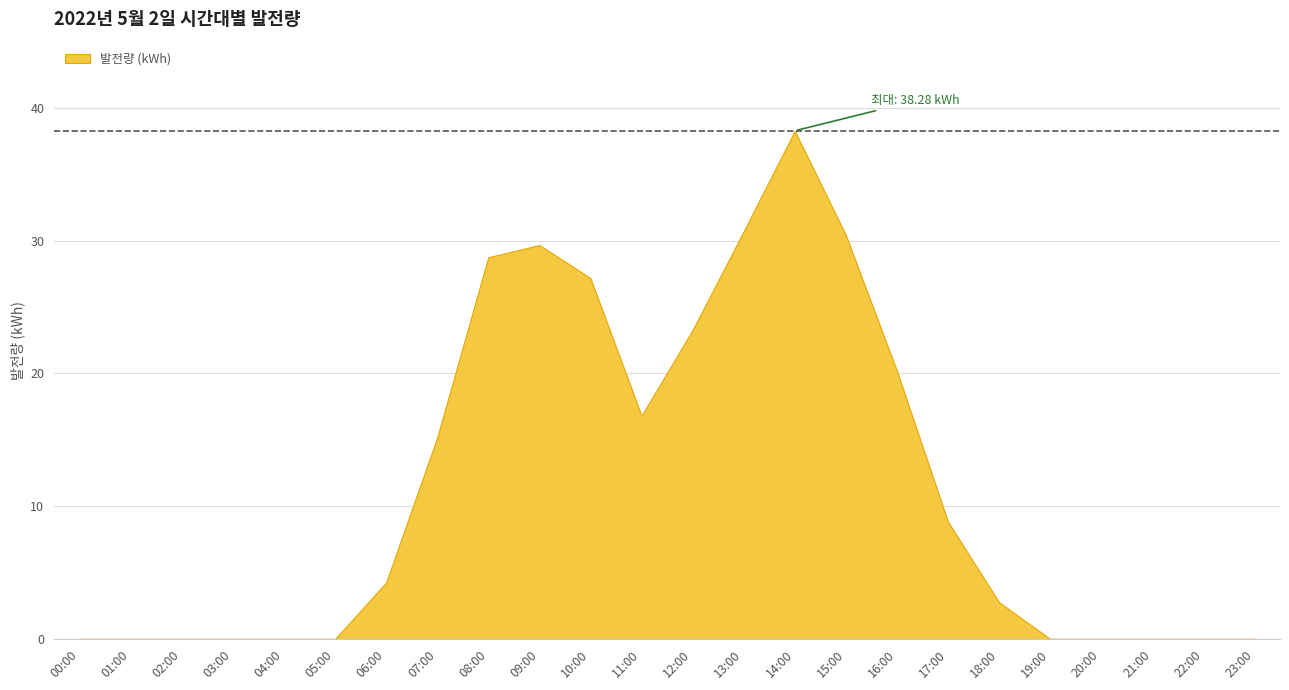

Where is the first local minimum?

11:00